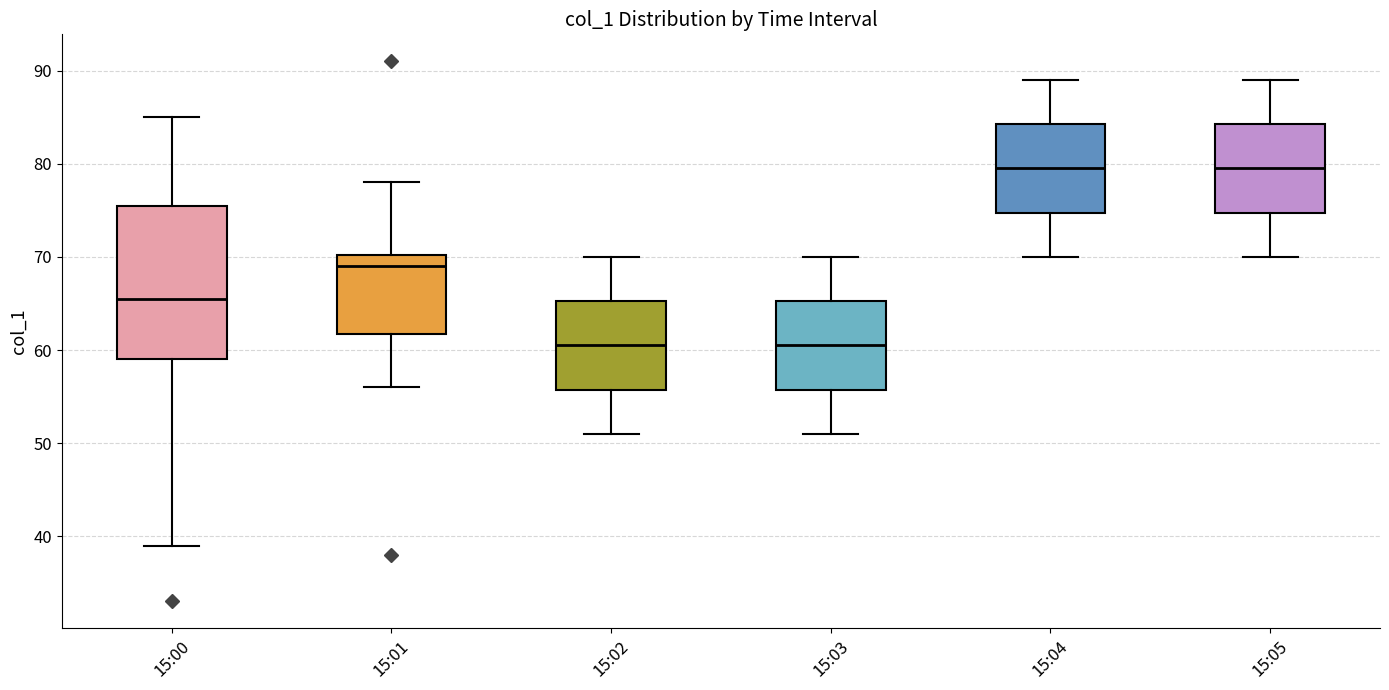

Where does the median line of the box for 15:00 sit on the y-axis? The values are not printed on the chart, so give them approximately, as read against the axis.

66